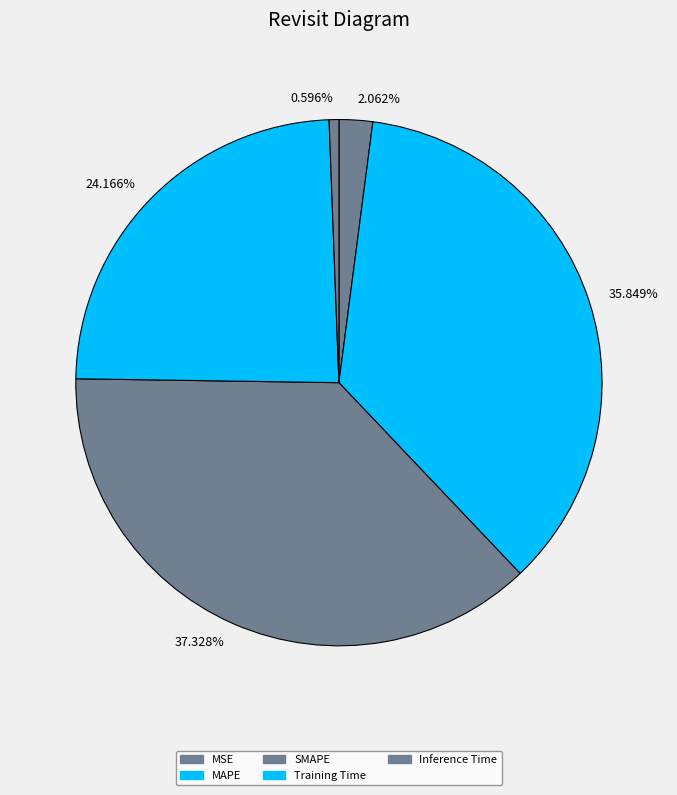

What percentage is the MAPE slice, to the nearest percent?

36%